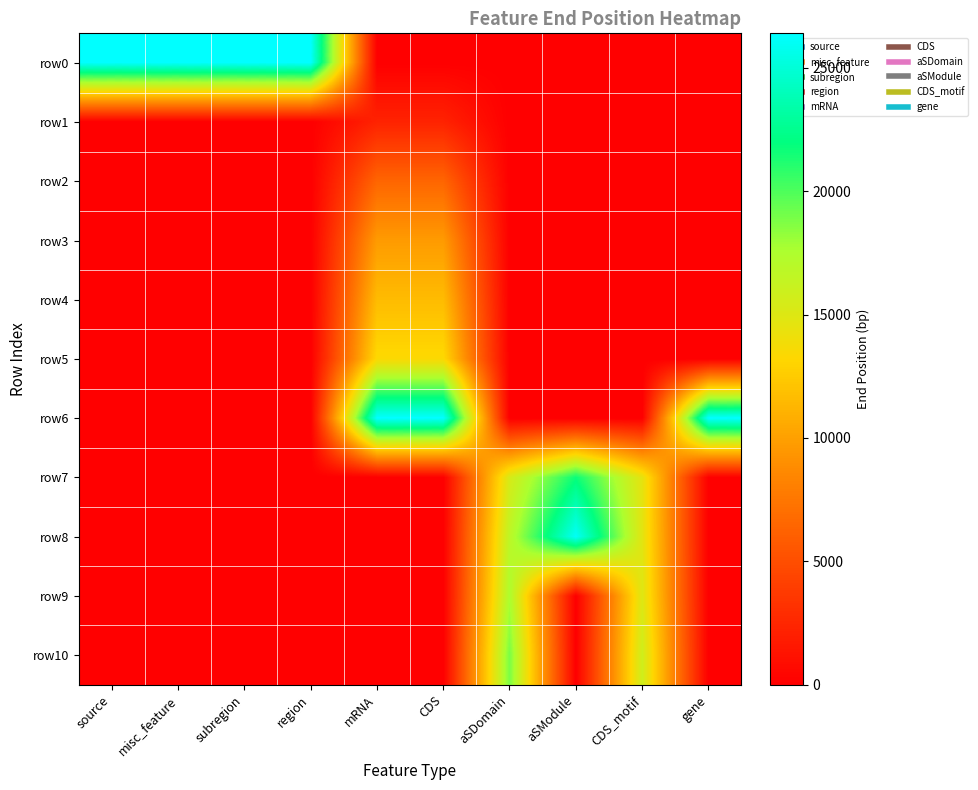

How many data points does each series have?

10